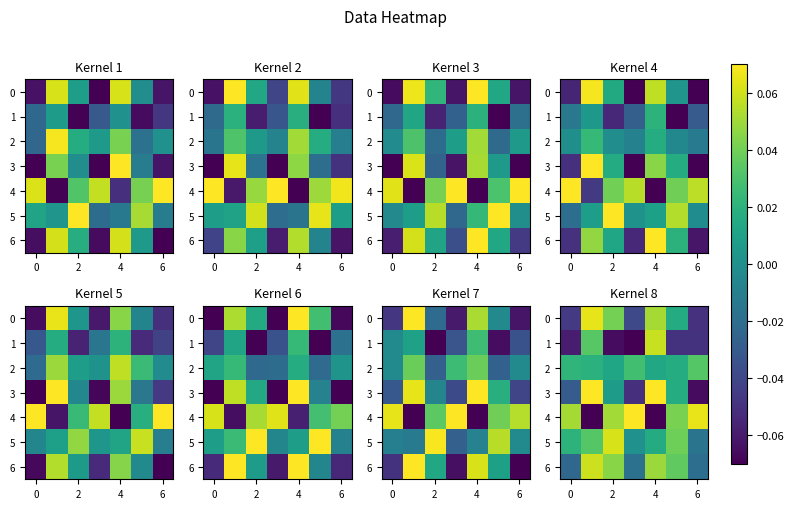

At how many categories does at least one series exceed 0?

7